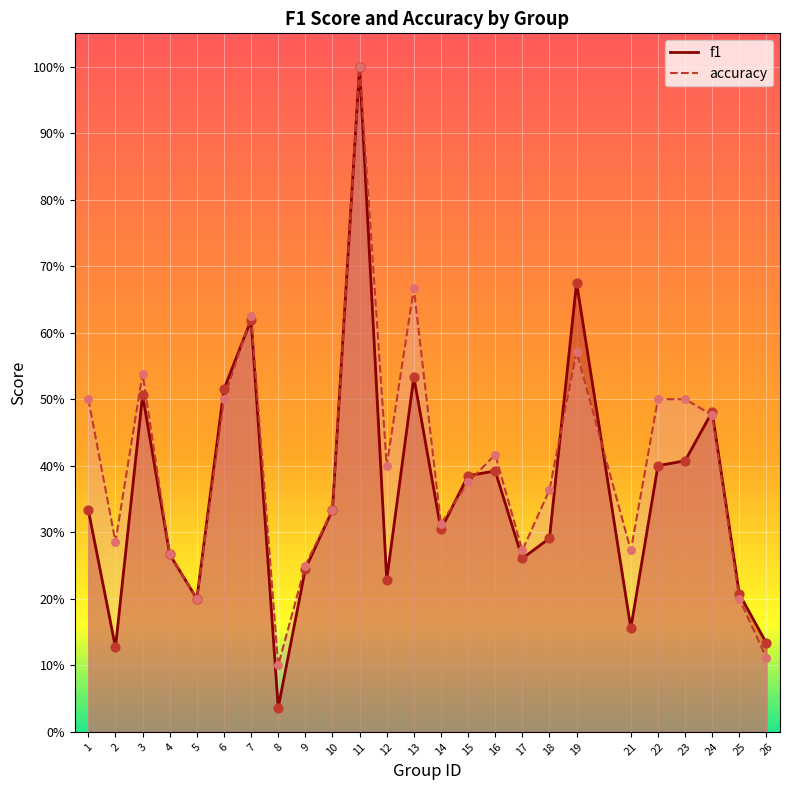

What is the total value across all series at 21?

0.4